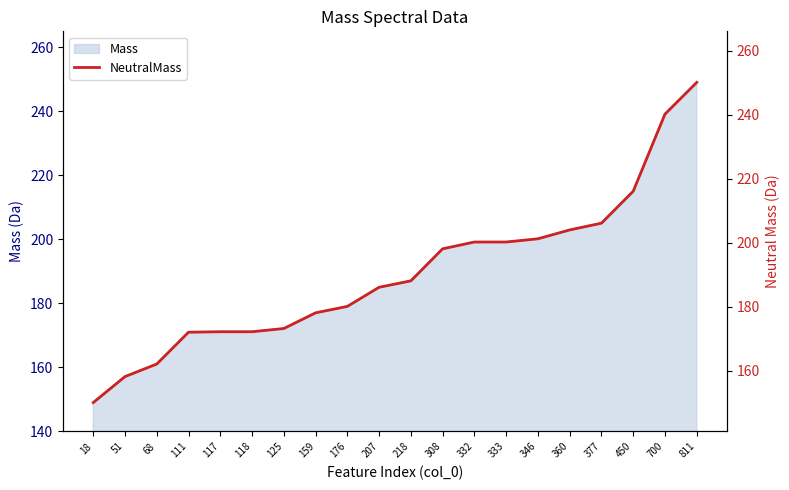

True or false: there are more than 1 points higher than both neighbors.

False